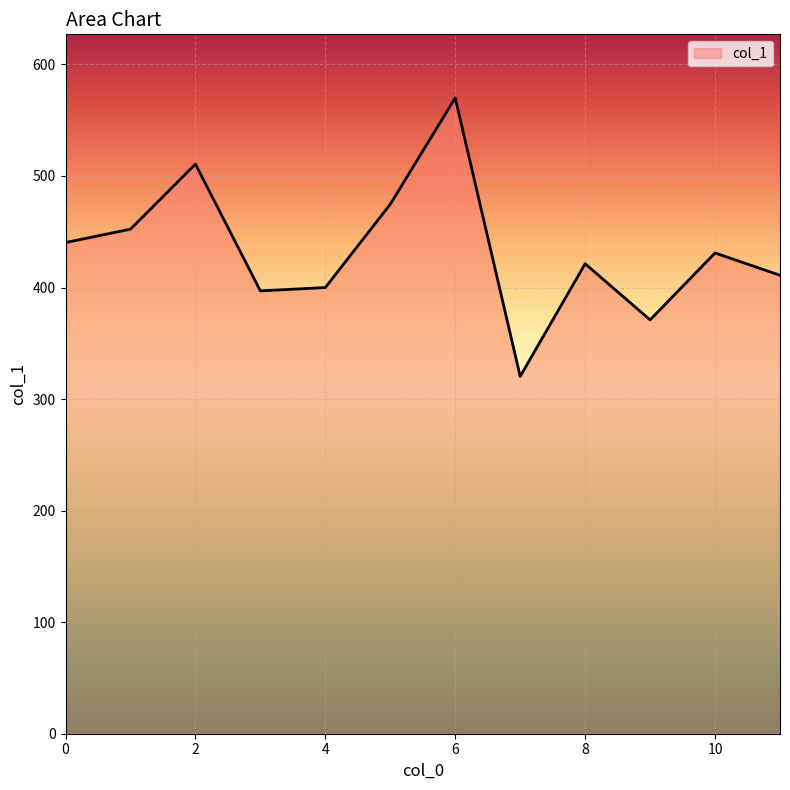

How many values are below 431?

6